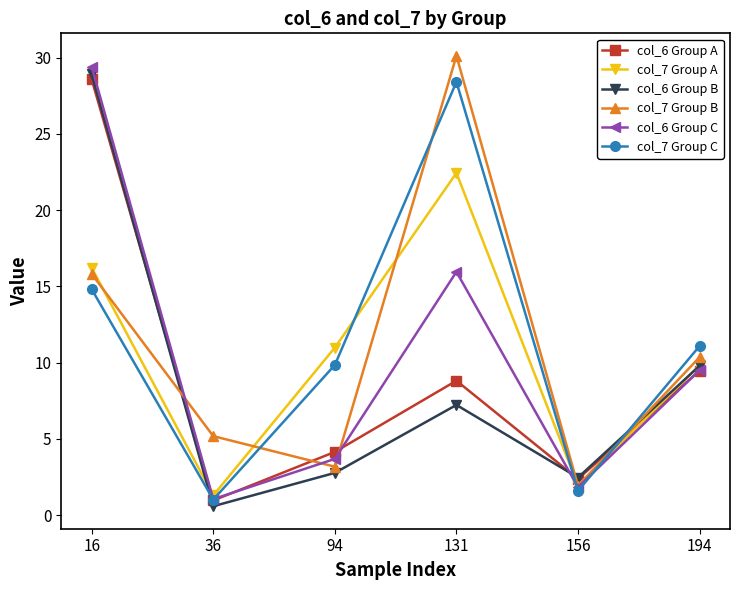

True or false: col_6 Group C has more than 0 interior local peaks.

True